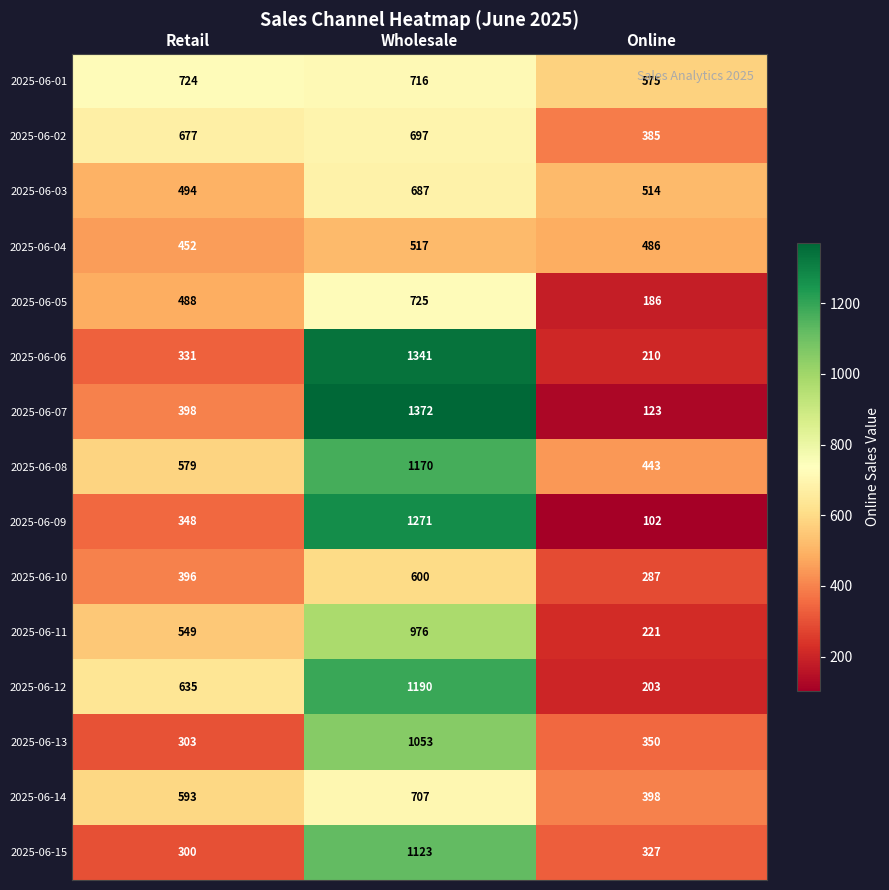

Between Retail and Online, which series saw the biggest shift?

2025-06-12